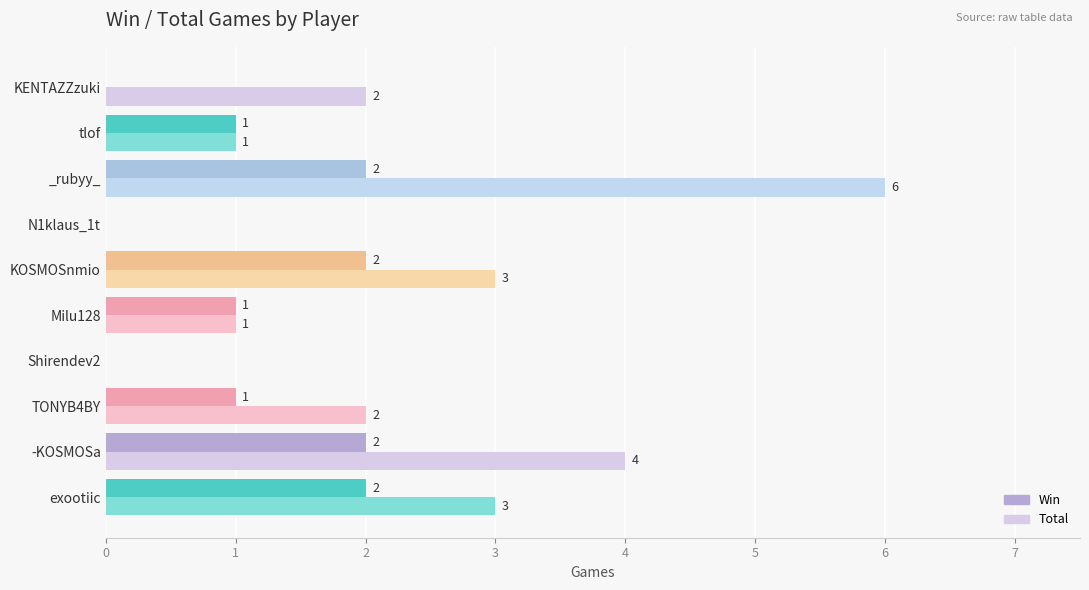

What is the highest value of the Total series?

6